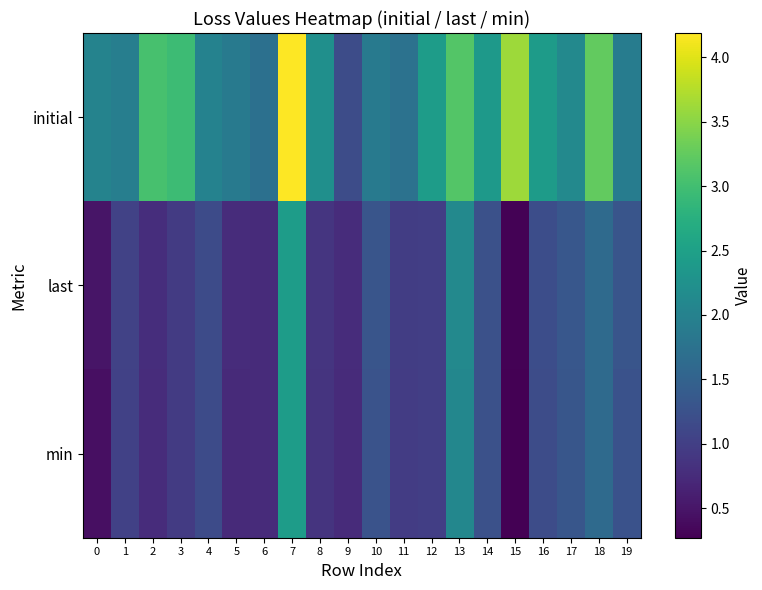

Which series has the largest range (max minus min)?

initial